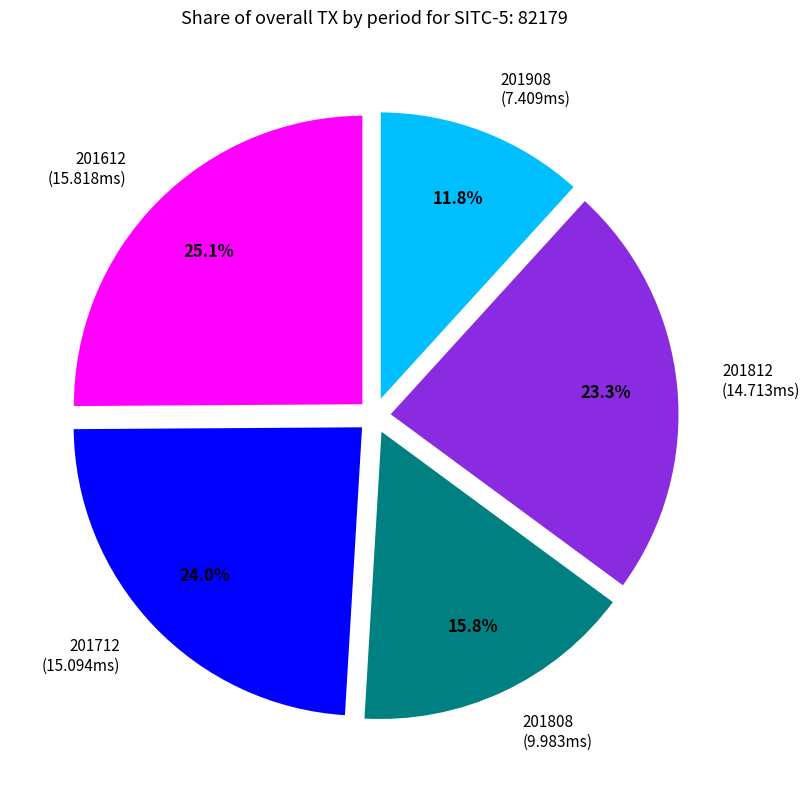

Rank the categories by value from highest to lowest.

201612, 201712, 201812, 201808, 201908